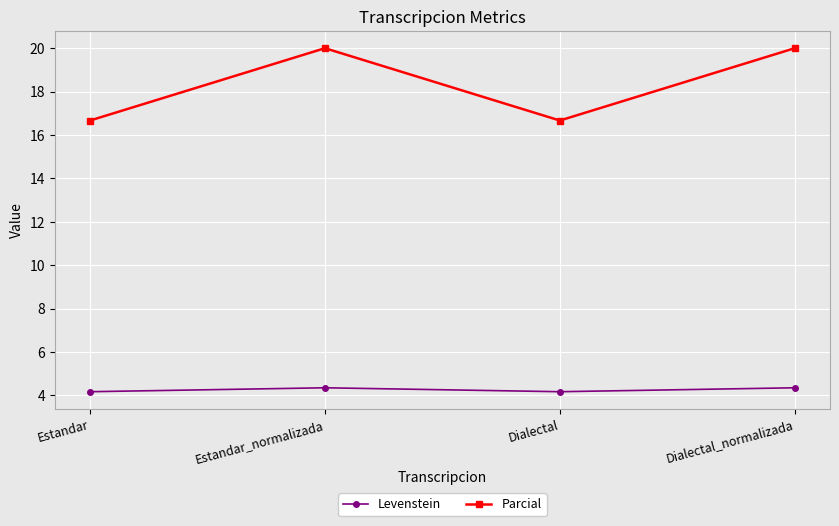

True or false: Levenstein and Parcial cross at least once.

False